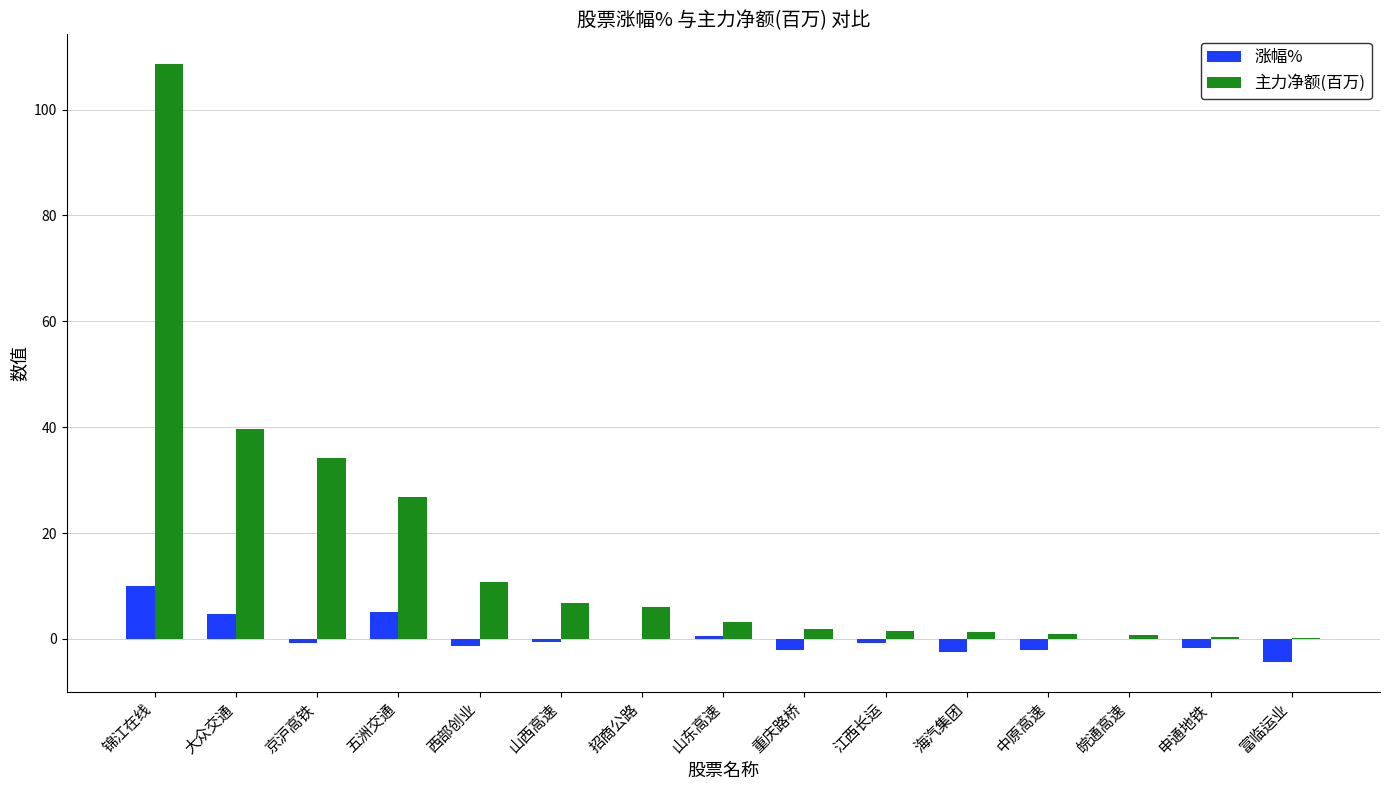

Is the value of 涨幅% at 大众交通 greater than the value of 主力净额(百万) at 江西长运?

Yes